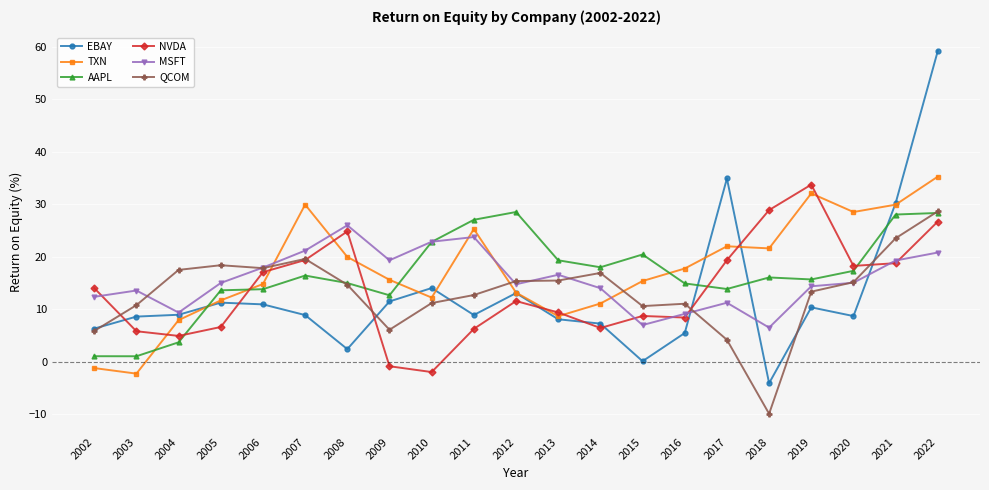

How many distinct data groups are displayed?

6